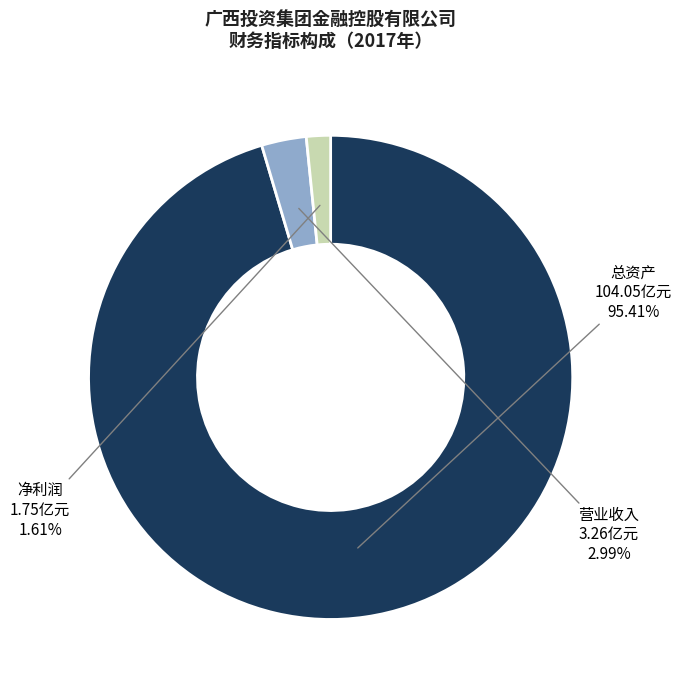

Which slice represents more than half of the pie?

总资产 104.05亿元